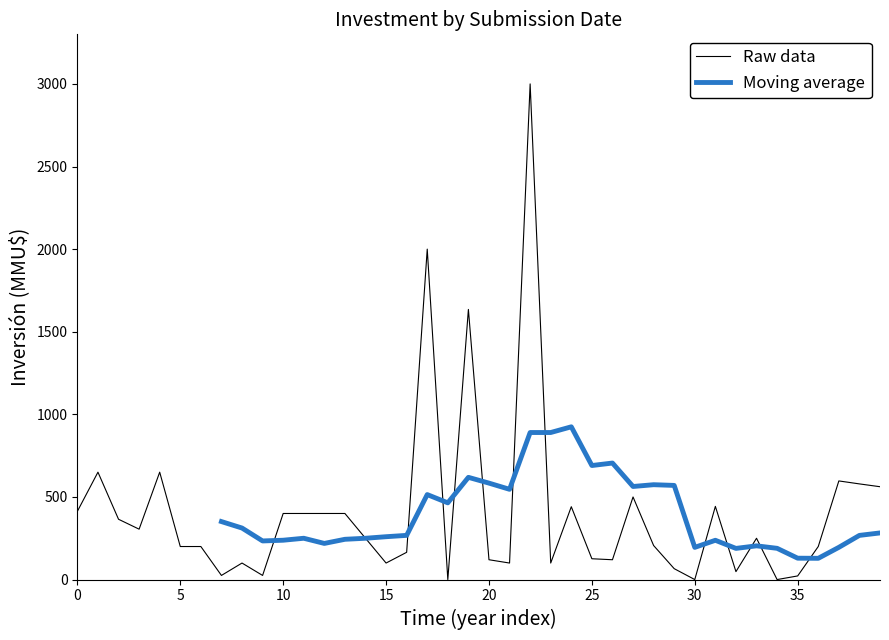

What is the ratio of the value at 28 to the value at 29?

3.1